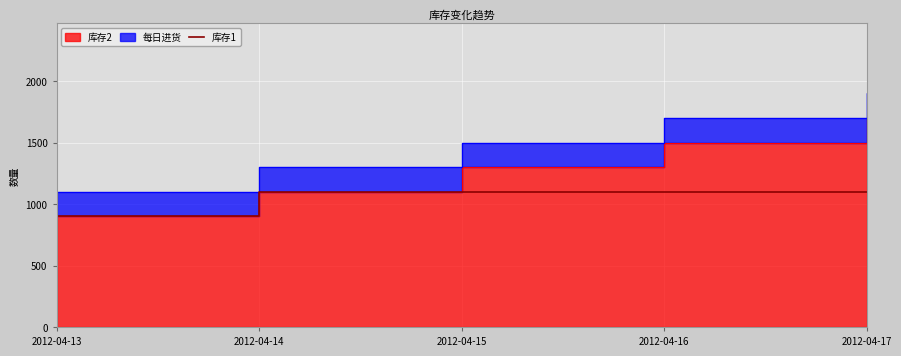

List the labels in order of value, smallest first.

2012-04-13, 2012-04-14, 2012-04-15, 2012-04-16, 2012-04-17